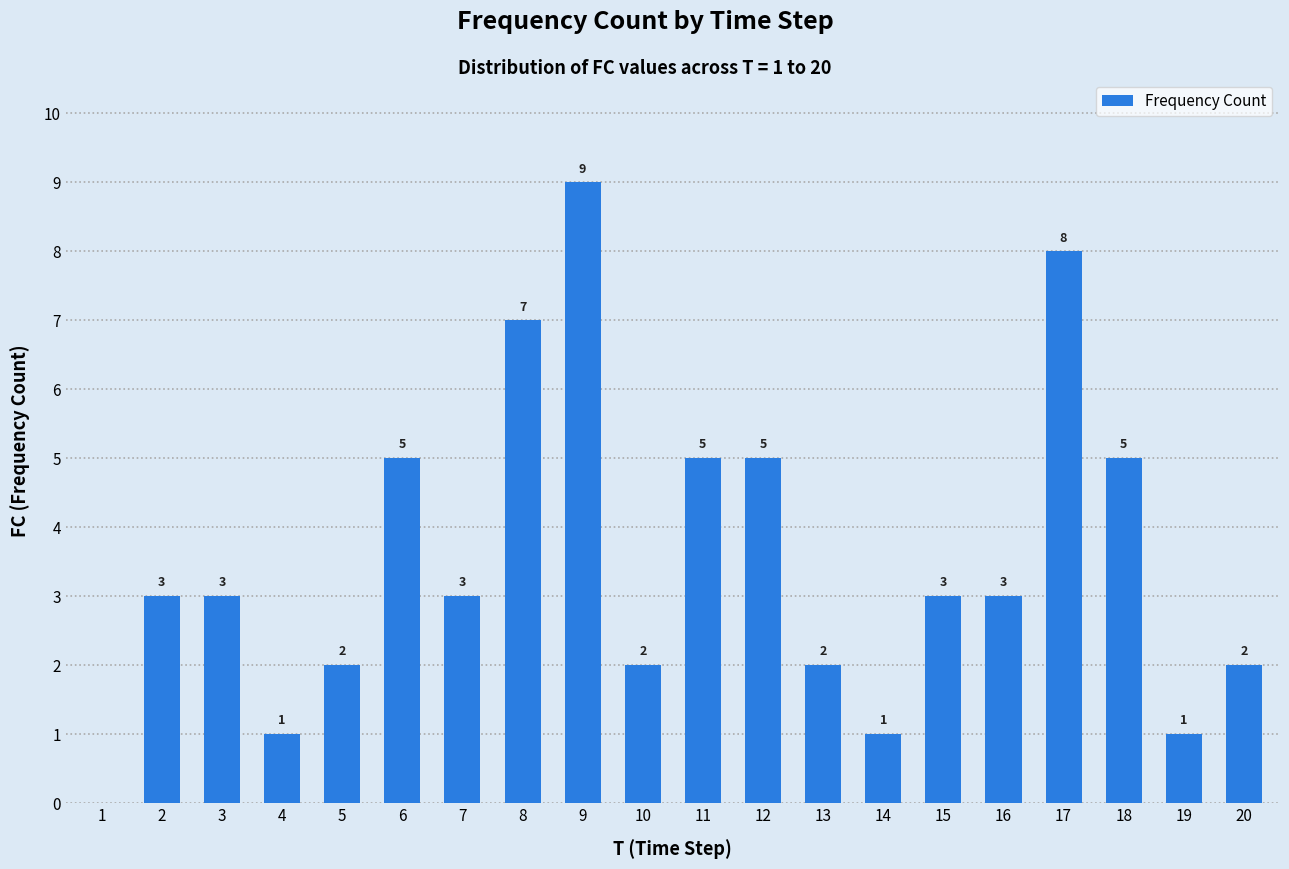

Reading left to right, extract all data points from this chart.

0	3	3	1	2	5	3	7	9	2	5	5	2	1	3	3	8	5	1	2